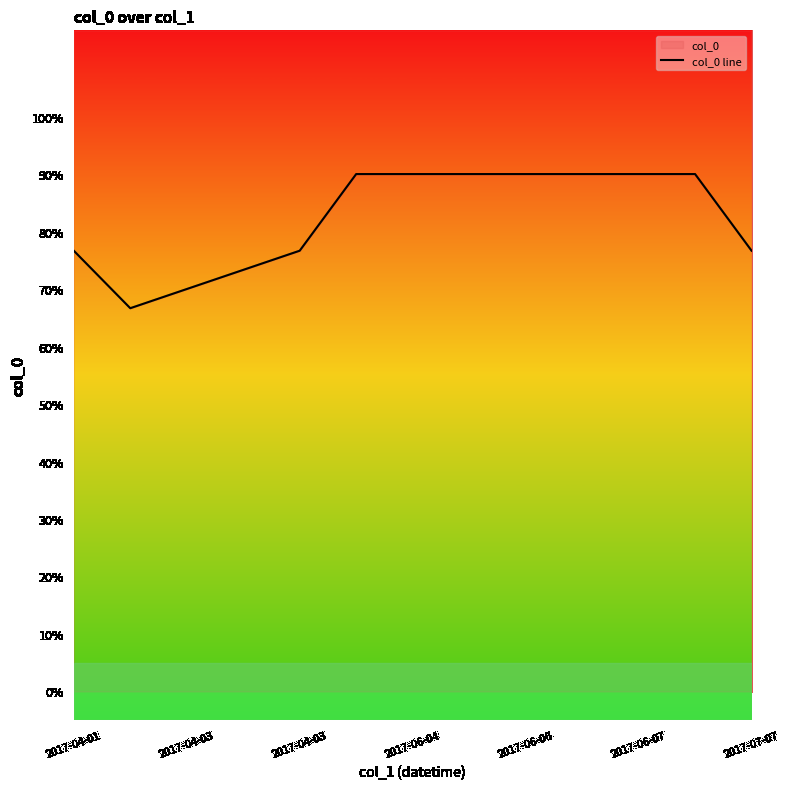

At which category does the data reach its first local valley?

2017-04-03